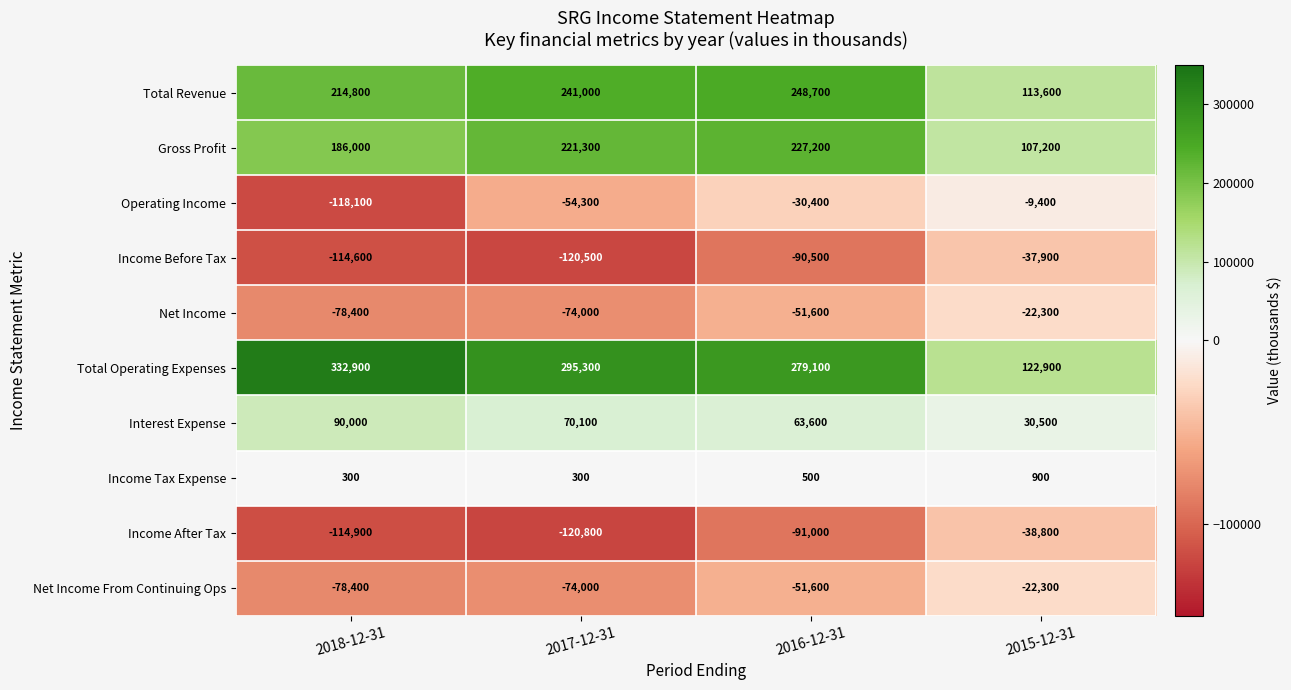

What is the total value across all series at 2017-12-31?

384400